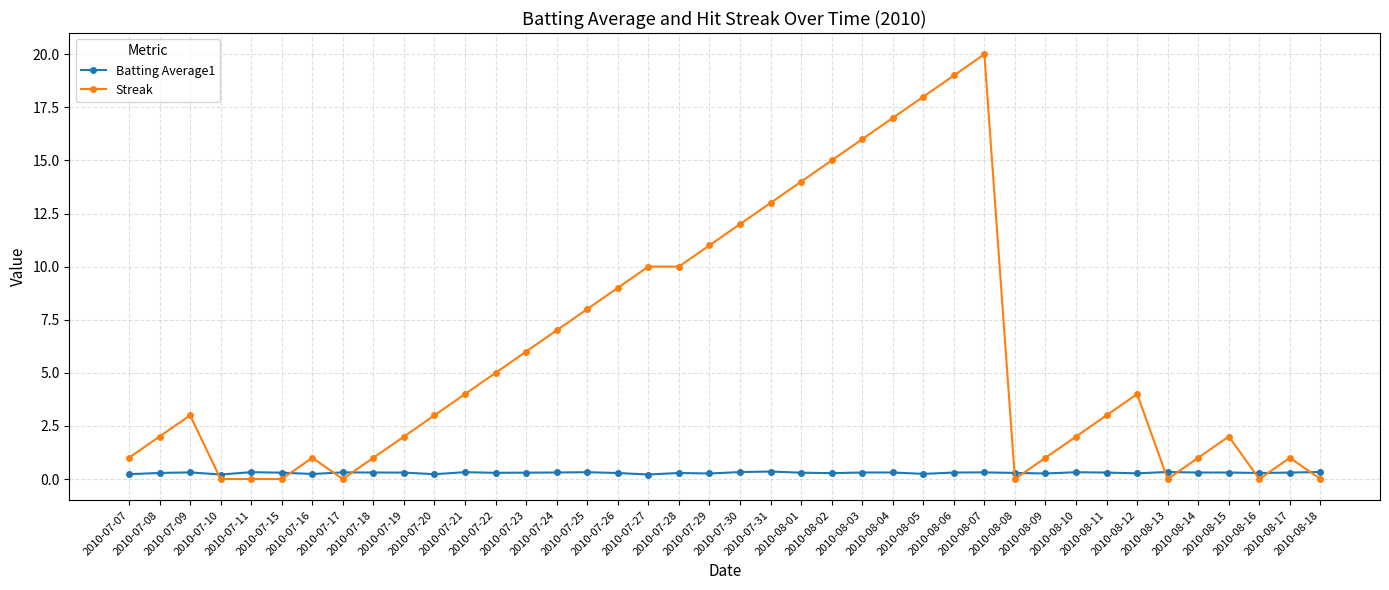

How many categories are shown in the chart?

40